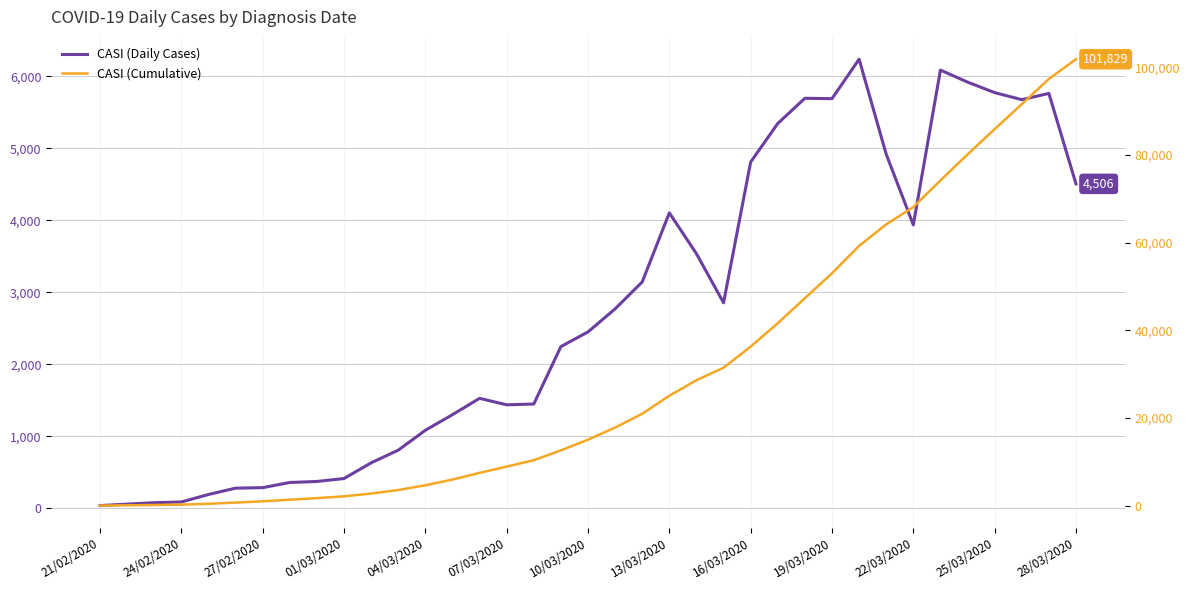

At how many categories does at least one series exceed 42673?

11